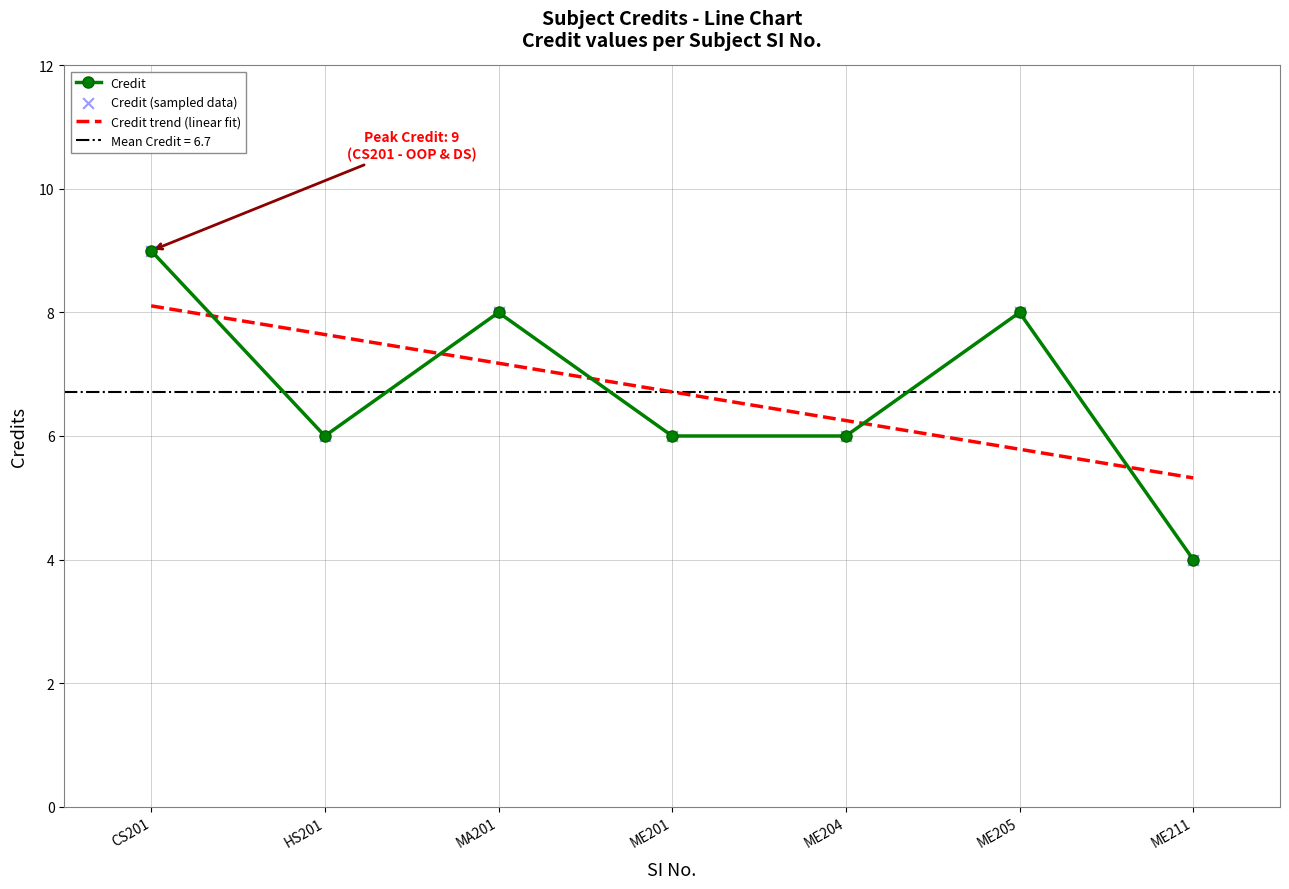

Which category has the lowest value in the Credit series?

ME211